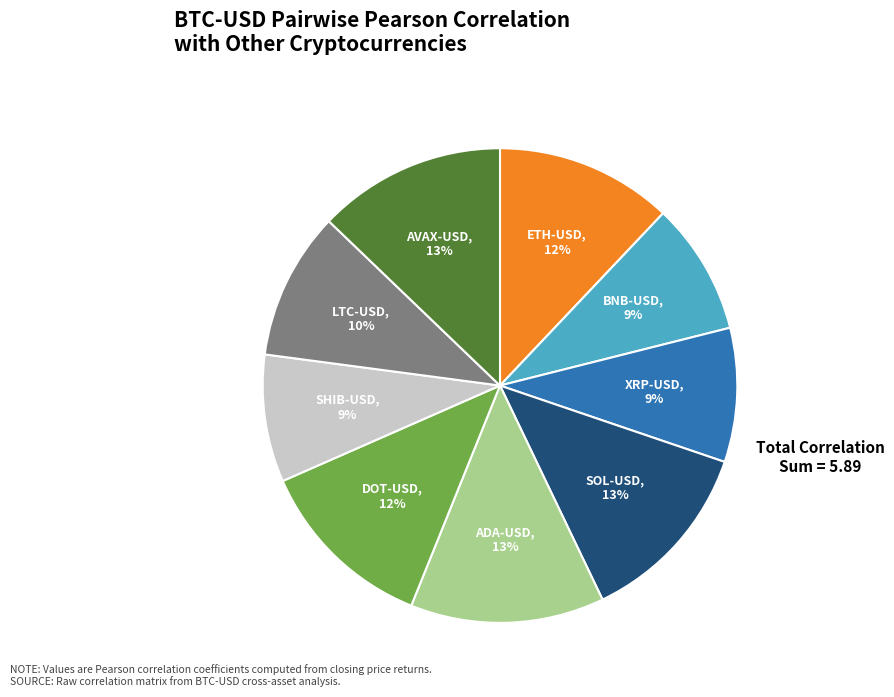

To the nearest percent, what is the average slice percentage?

11%